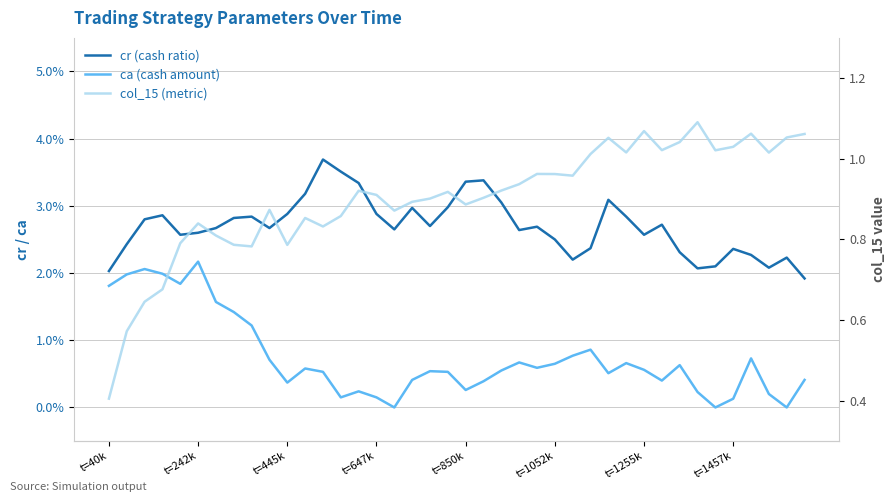

What are all the series names shown in the legend?

cr (cash ratio), ca (cash amount), col_15 (metric)